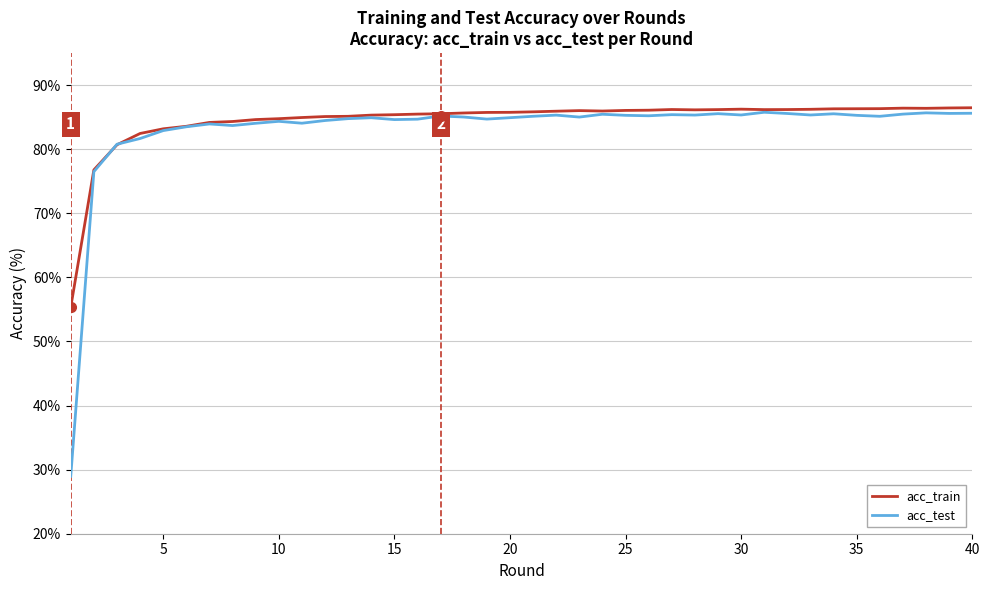

What is the smallest value displayed?

29.0